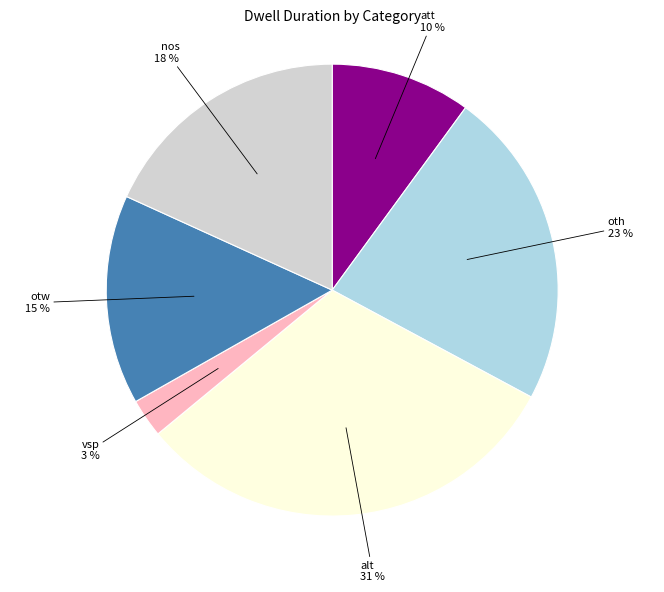

To the nearest percent, what is the difference between the largest and smallest slice percentages?

28%